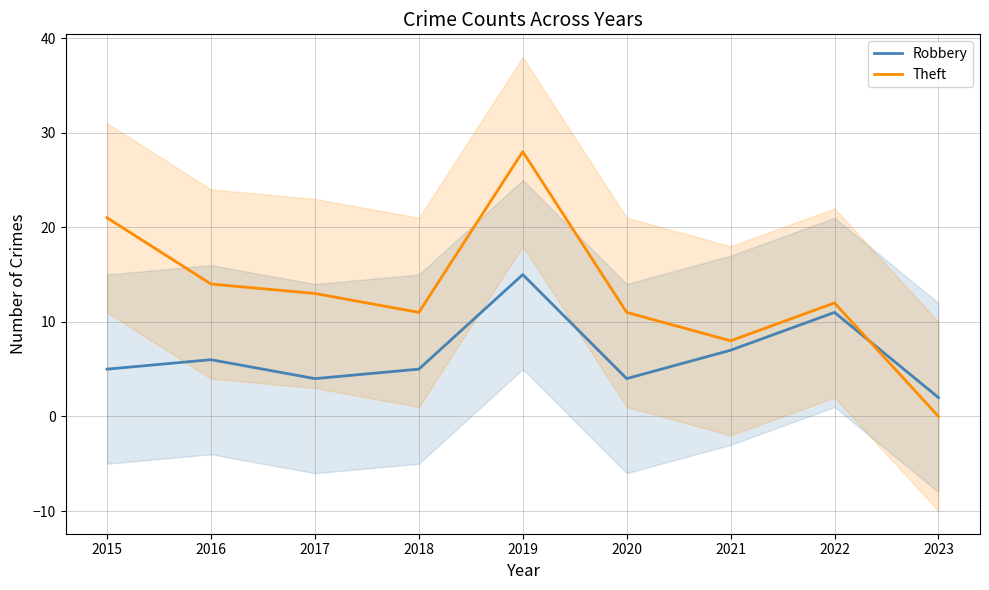

Which category has the lowest value across all series?

2023